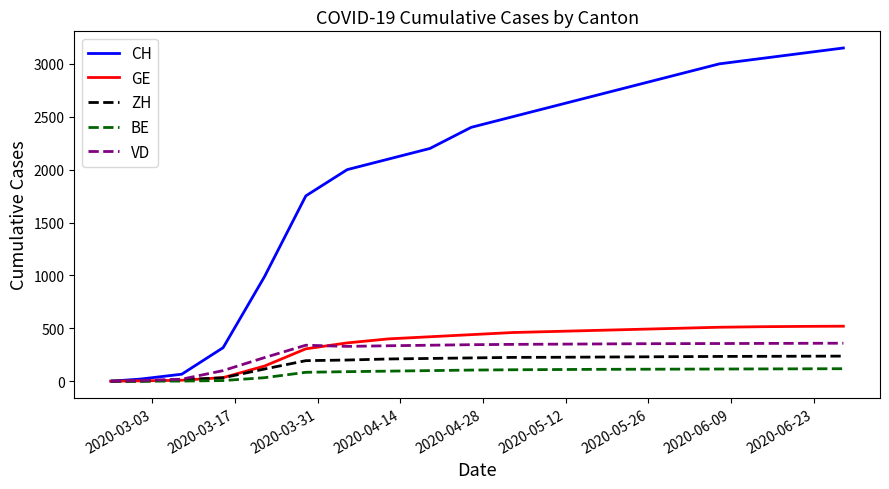

Which series has the largest range (max minus min)?

CH